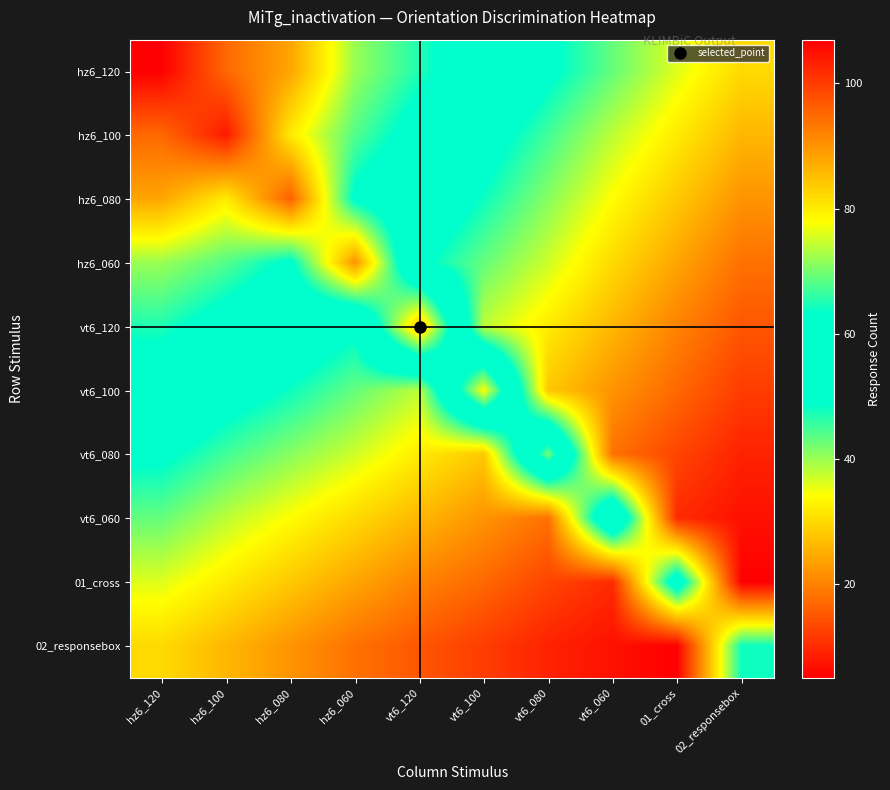

Reading right to left, transcribe all the data shown in this chart.

hz6_120: 02_responsebox=30	01_cross=36	vt6_060=43	vt6_080=50	vt6_100=58	vt6_120=65	hz6_060=72	hz6_080=88	hz6_100=95	hz6_120=107
hz6_100: 02_responsebox=26	01_cross=32	vt6_060=38	vt6_080=45	vt6_100=52	vt6_120=60	hz6_060=68	hz6_080=80	hz6_100=104	hz6_120=95
hz6_080: 02_responsebox=22	01_cross=28	vt6_060=34	vt6_080=41	vt6_100=48	vt6_120=55	hz6_060=62	hz6_080=96	hz6_100=80	hz6_120=88
hz6_060: 02_responsebox=18	01_cross=24	vt6_060=30	vt6_080=37	vt6_100=43	vt6_120=50	hz6_060=90	hz6_080=62	hz6_100=68	hz6_120=72
vt6_120: 02_responsebox=15	01_cross=20	vt6_060=26	vt6_080=32	vt6_100=38	vt6_120=85	hz6_060=50	hz6_080=55	hz6_100=60	hz6_120=65
vt6_100: 02_responsebox=12	01_cross=17	vt6_060=22	vt6_080=28	vt6_100=78	vt6_120=38	hz6_060=43	hz6_080=48	hz6_100=52	hz6_120=58
vt6_080: 02_responsebox=9	01_cross=13	vt6_060=18	vt6_080=70	vt6_100=28	vt6_120=32	hz6_060=37	hz6_080=41	hz6_100=45	hz6_120=50
vt6_060: 02_responsebox=7	01_cross=10	vt6_060=62	vt6_080=18	vt6_100=22	vt6_120=26	hz6_060=30	hz6_080=34	hz6_100=38	hz6_120=43
01_cross: 02_responsebox=5	01_cross=55	vt6_060=10	vt6_080=13	vt6_100=17	vt6_120=20	hz6_060=24	hz6_080=28	hz6_100=32	hz6_120=36
02_responsebox: 02_responsebox=48	01_cross=5	vt6_060=7	vt6_080=9	vt6_100=12	vt6_120=15	hz6_060=18	hz6_080=22	hz6_100=26	hz6_120=30